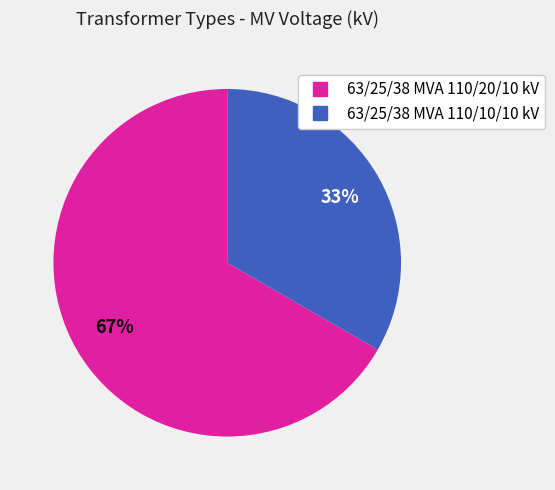

Count the number of slices in the pie.

2